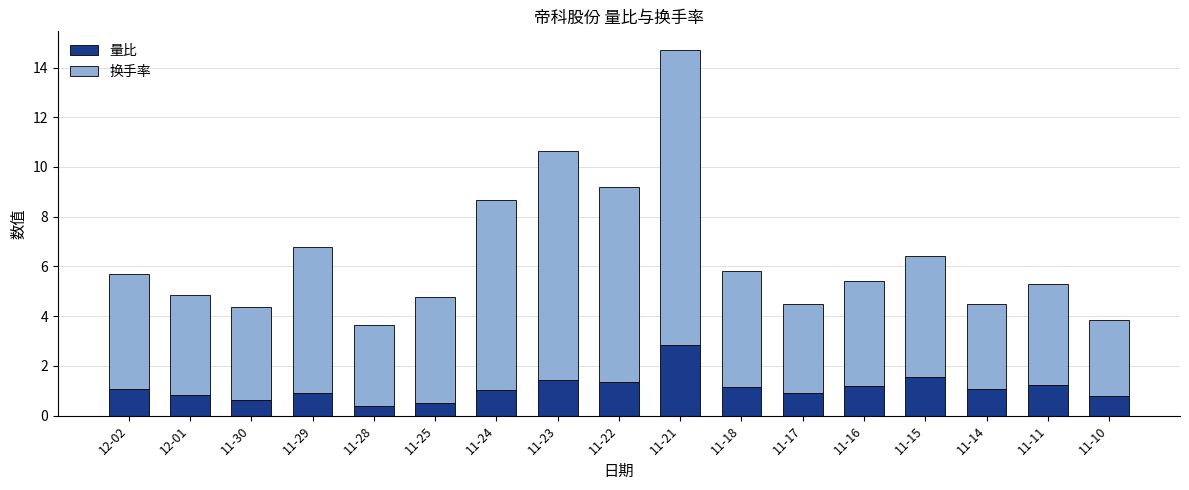

What is the sum of the 量比 values at 11-10 and 11-16?

2.0